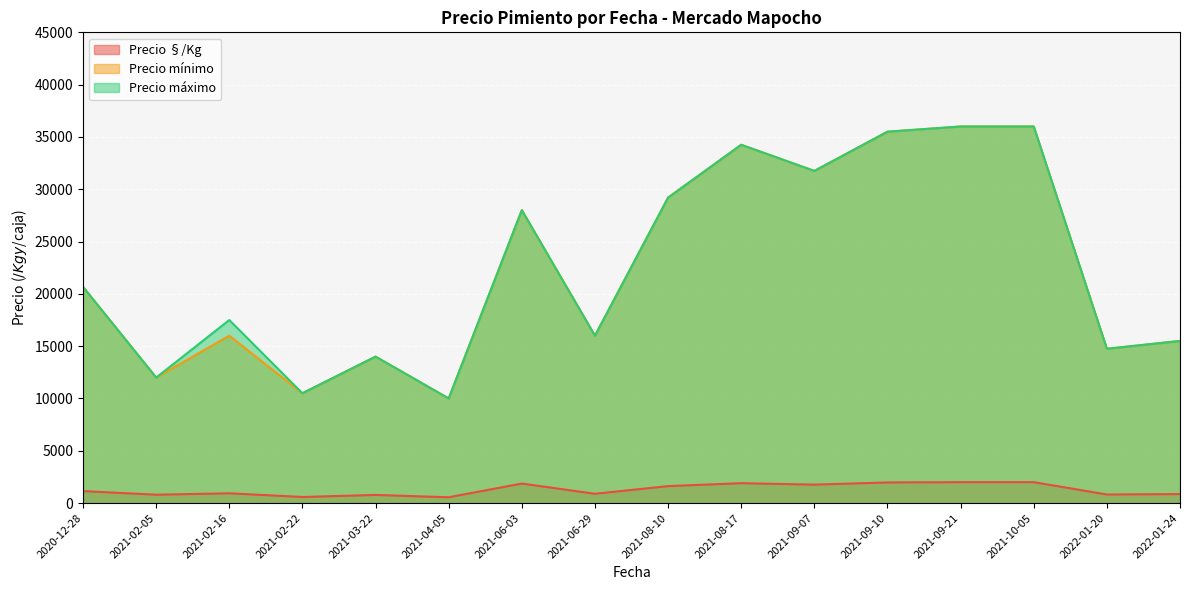

What is the approximate value of Precio mínimo at 2021-02-22, to the nearest 10?

10500